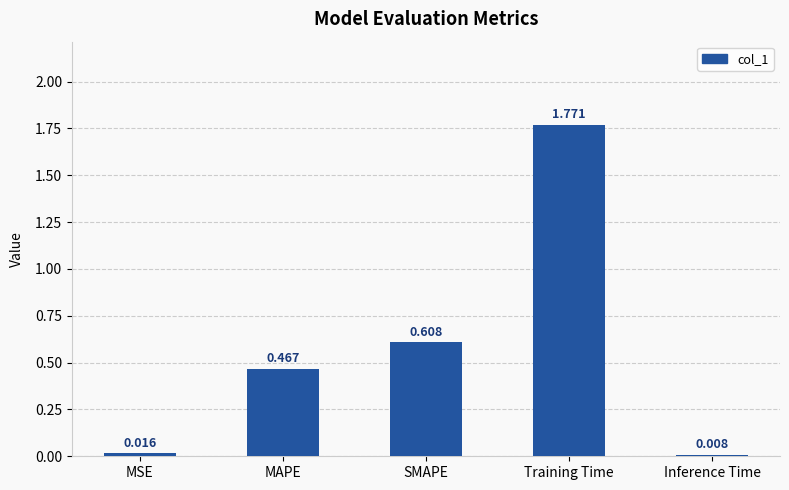

Are the bars horizontal?

No